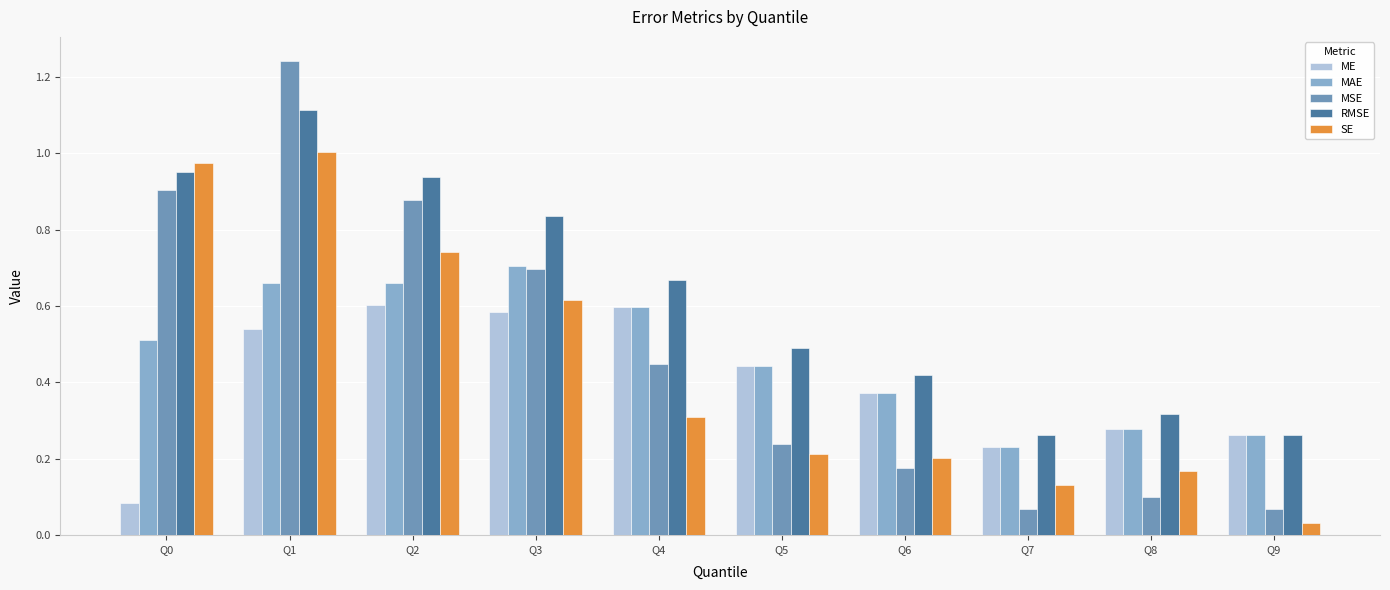

What is the difference between the MAE values at Q1 and Q8?

0.4